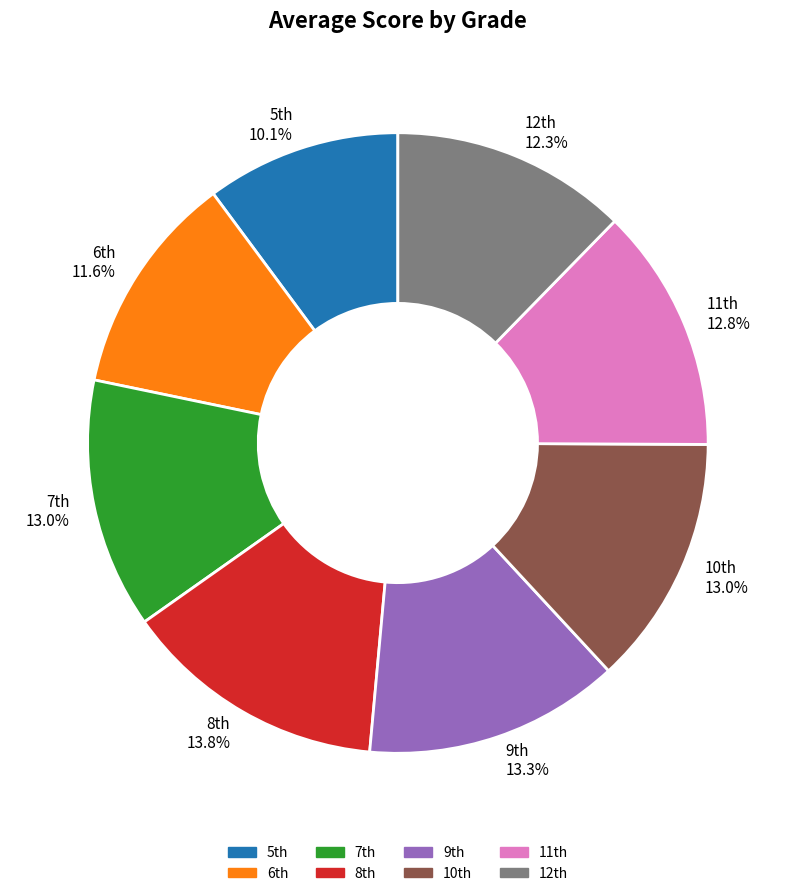

Does any single category account for the majority?

No